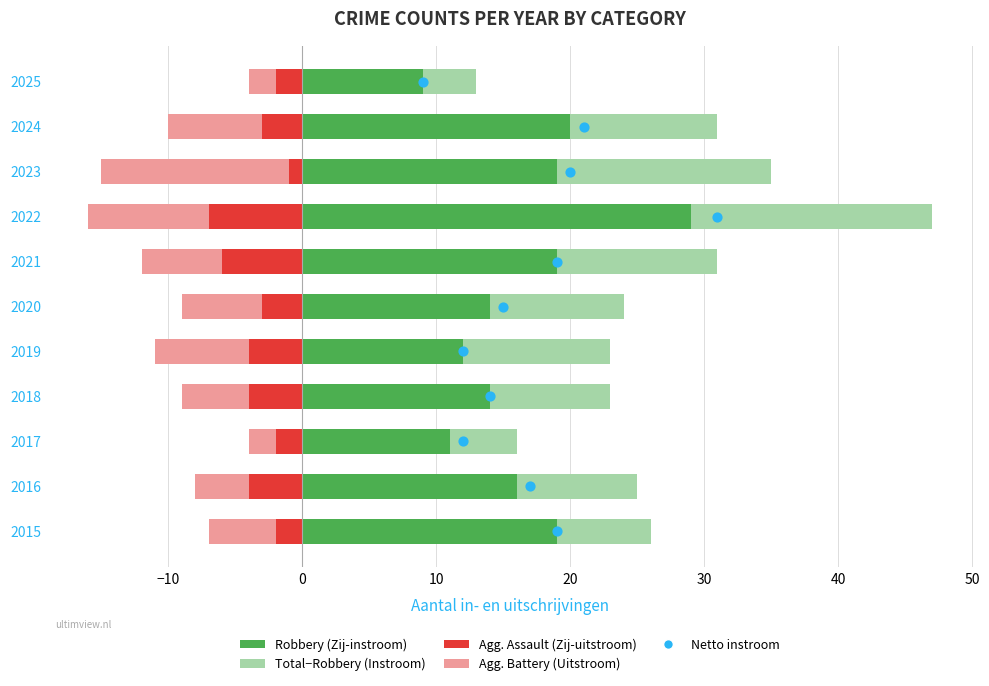

Which series reaches the maximum Y coordinate?

Robbery (Zij-instroom)